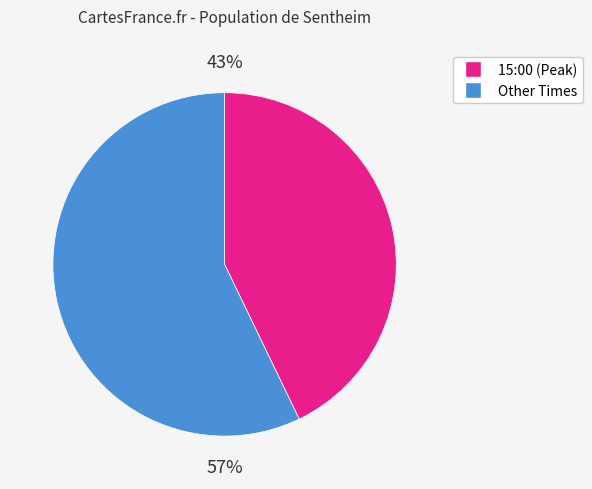

Does any single category account for the majority?

Yes